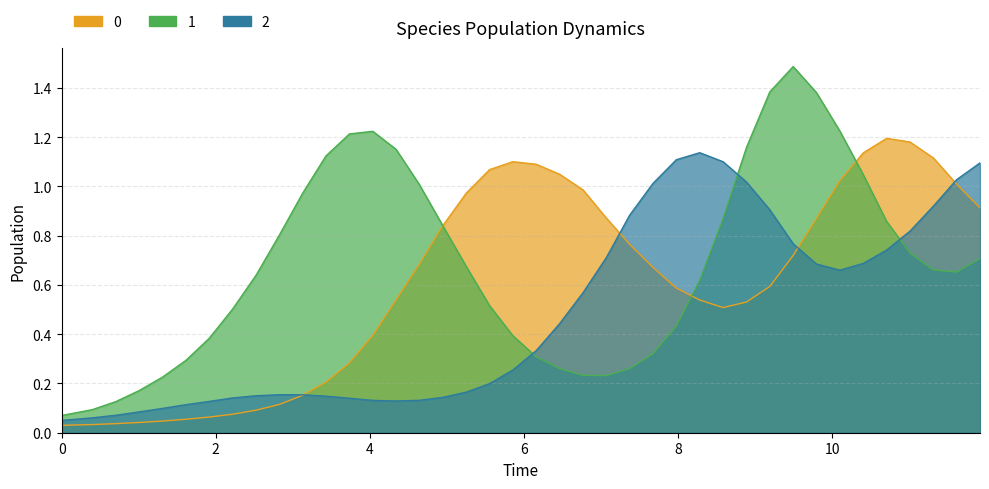

How many interior local valleys does the species_0 series have?

1